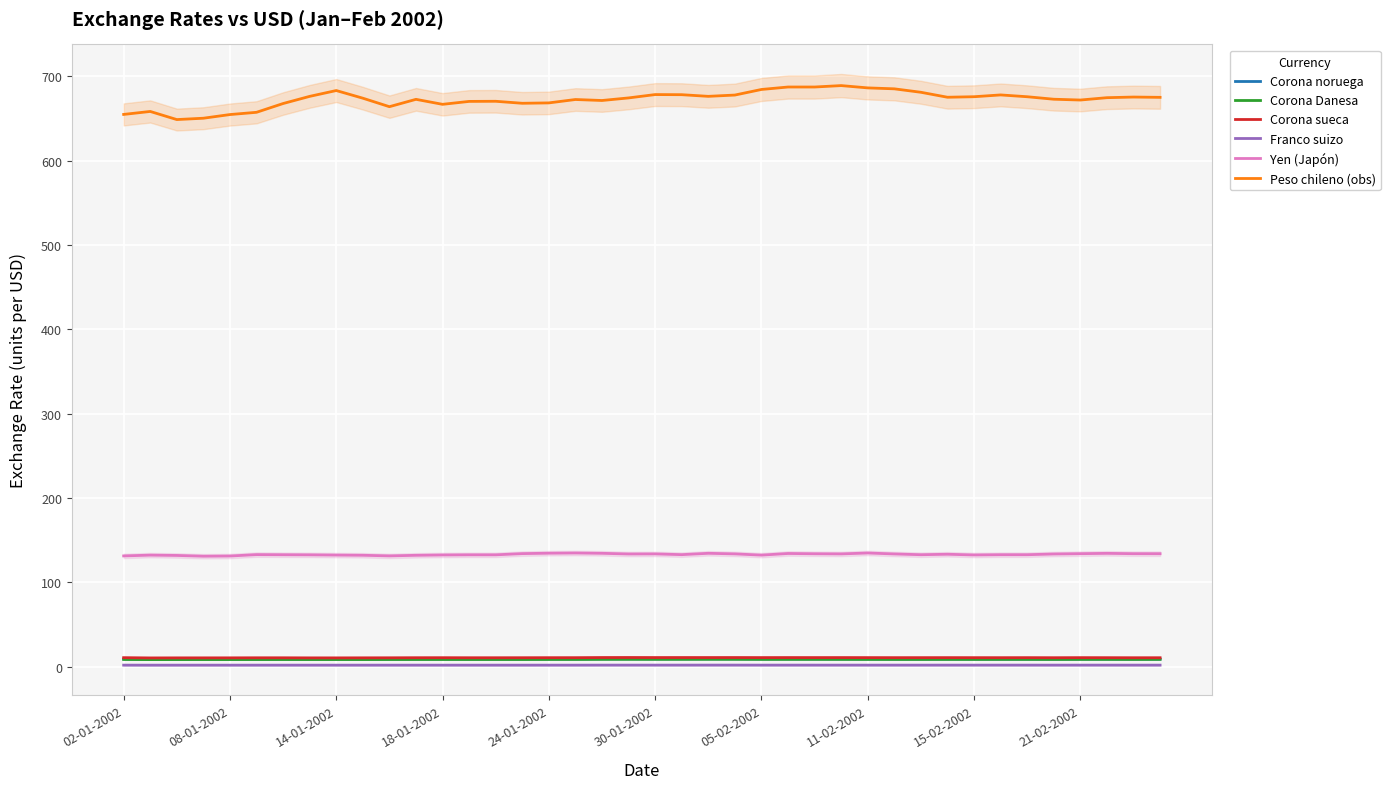

True or false: Franco suizo and Corona sueca intersect in this chart.

False